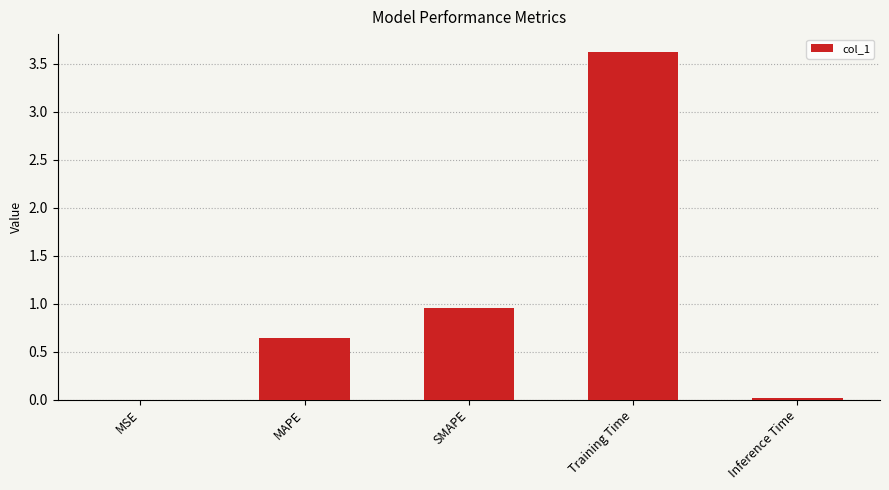

What is the maximum value shown in the chart?

3.6